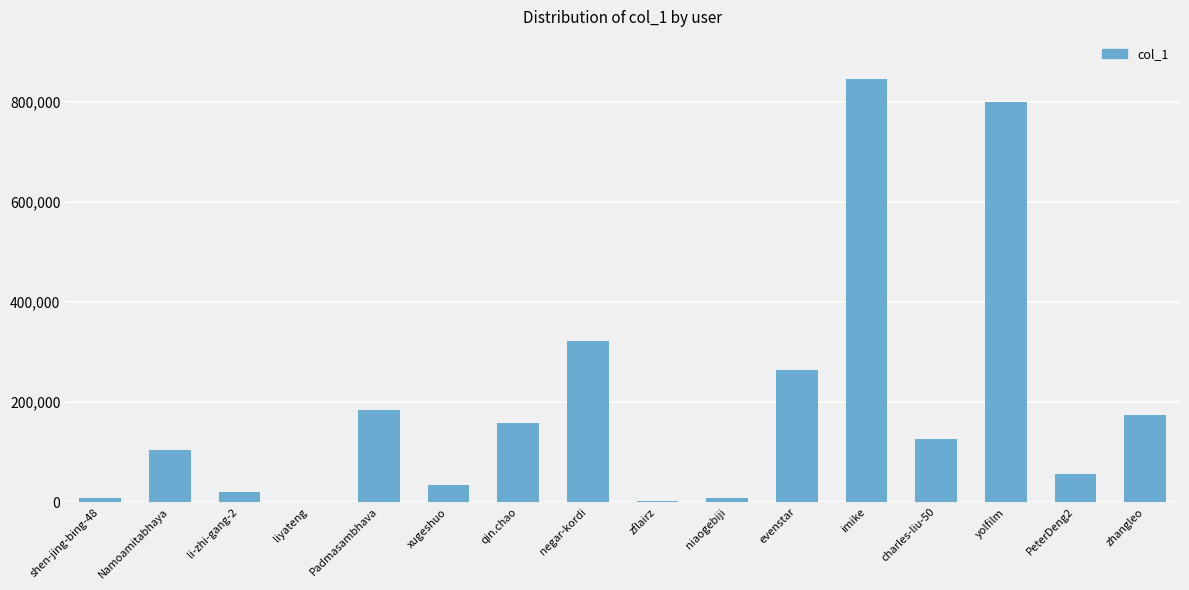

What is the sum of all values?

3105005